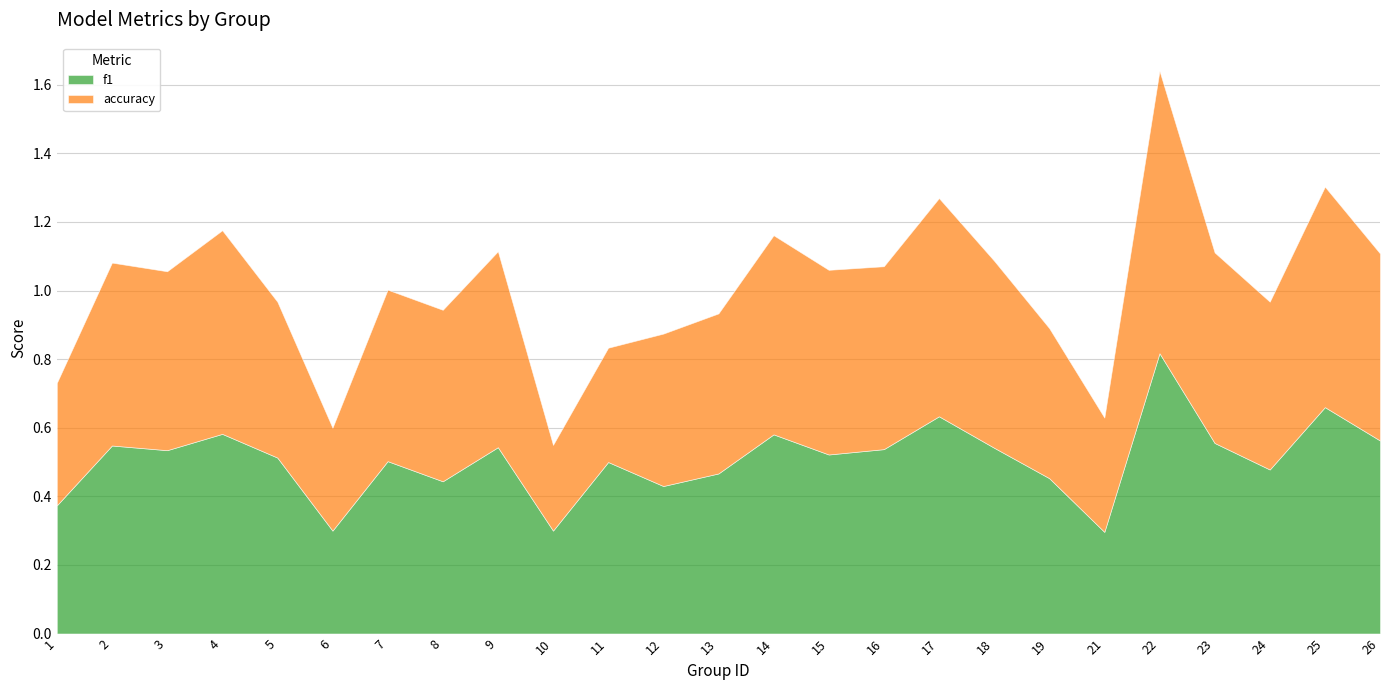

Reading left to right, transcribe all the data shown in this chart.

f1: 1=0.4	2=0.5	3=0.5	4=0.6	5=0.5	6=0.3	7=0.5	8=0.4	9=0.5	10=0.3	11=0.5	12=0.4	13=0.5	14=0.6	15=0.5	16=0.5	17=0.6	18=0.5	19=0.5	21=0.3	22=0.8	23=0.6	24=0.5	25=0.7	26=0.6
accuracy: 1=0.4	2=0.5	3=0.5	4=0.6	5=0.5	6=0.3	7=0.5	8=0.5	9=0.6	10=0.2	11=0.3	12=0.4	13=0.5	14=0.6	15=0.5	16=0.5	17=0.6	18=0.5	19=0.4	21=0.3	22=0.8	23=0.6	24=0.5	25=0.6	26=0.5